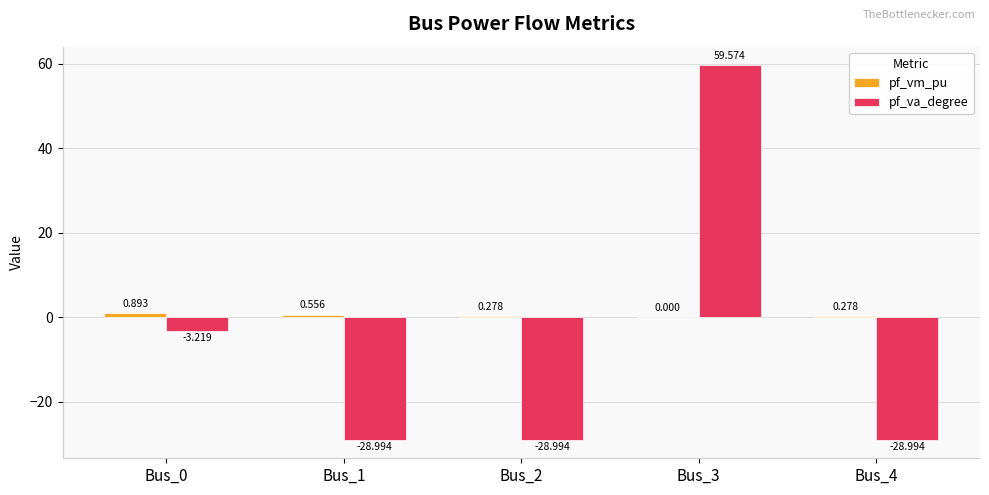

Which series changed the most between Bus_0 and Bus_1?

pf_va_degree